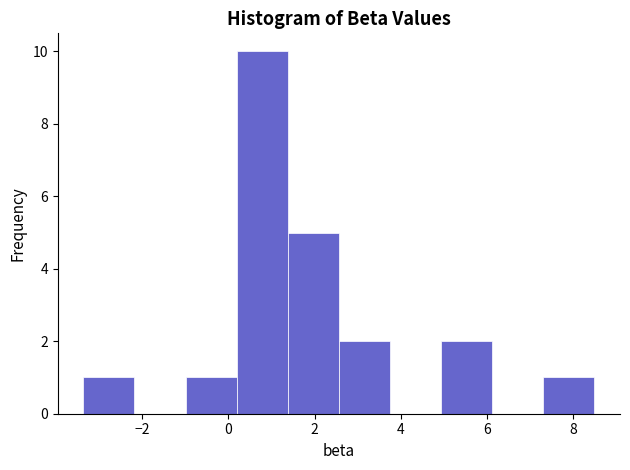

Reading left to right, list every bar in this chart as the range it spans on the x-axis followed by its height. Neither the bar edges nor the heights are printed on the chart, so give them approximately, as read against the axes.

-3.4 to -2.2: 1
-2.2 to -1.0: 0
-1.0 to 0.2: 1
0.2 to 1.4: 10
1.4 to 2.6: 5
2.6 to 3.8: 2
3.8 to 5.0: 0
5.0 to 6.2: 2
6.2 to 7.4: 0
7.4 to 8.4: 1